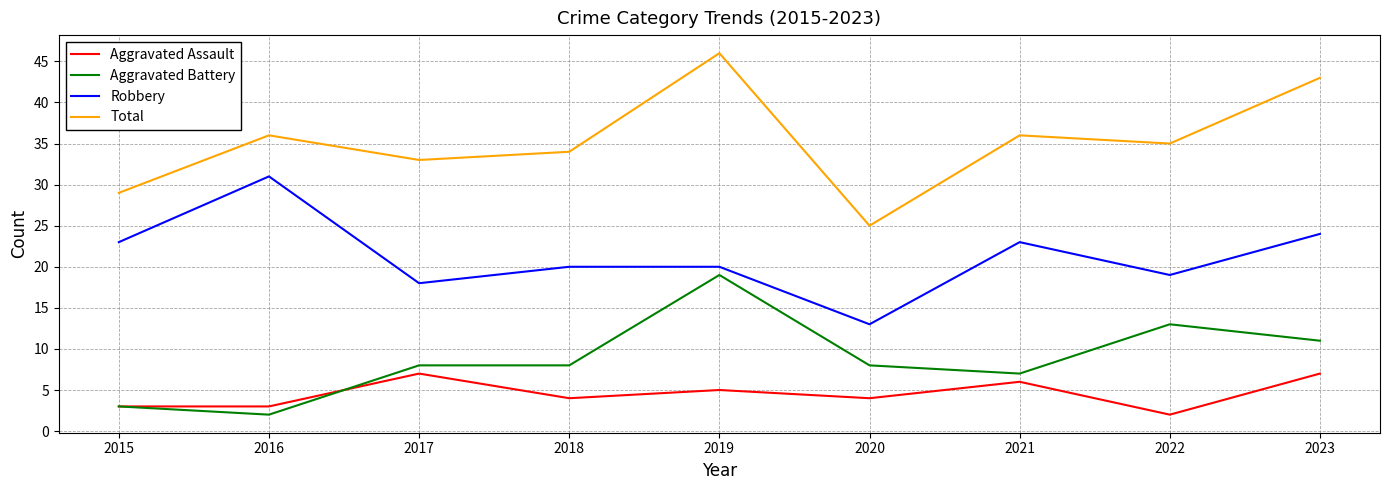

Reading left to right, transcribe all the data shown in this chart.

Aggravated Assault: 2015=3	2016=3	2017=7	2018=4	2019=5	2020=4	2021=6	2022=2	2023=7
Aggravated Battery: 2015=3	2016=2	2017=8	2018=8	2019=19	2020=8	2021=7	2022=13	2023=11
Robbery: 2015=23	2016=31	2017=18	2018=20	2019=20	2020=13	2021=23	2022=19	2023=24
Total: 2015=29	2016=36	2017=33	2018=34	2019=46	2020=25	2021=36	2022=35	2023=43